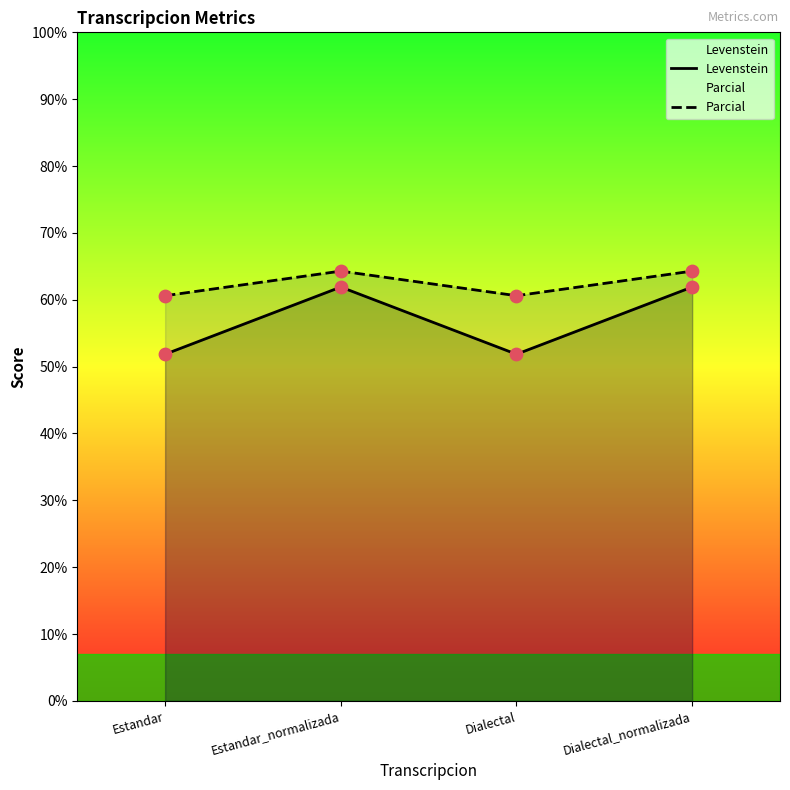

At which category is the sum across all series the highest?

Estandar_normalizada